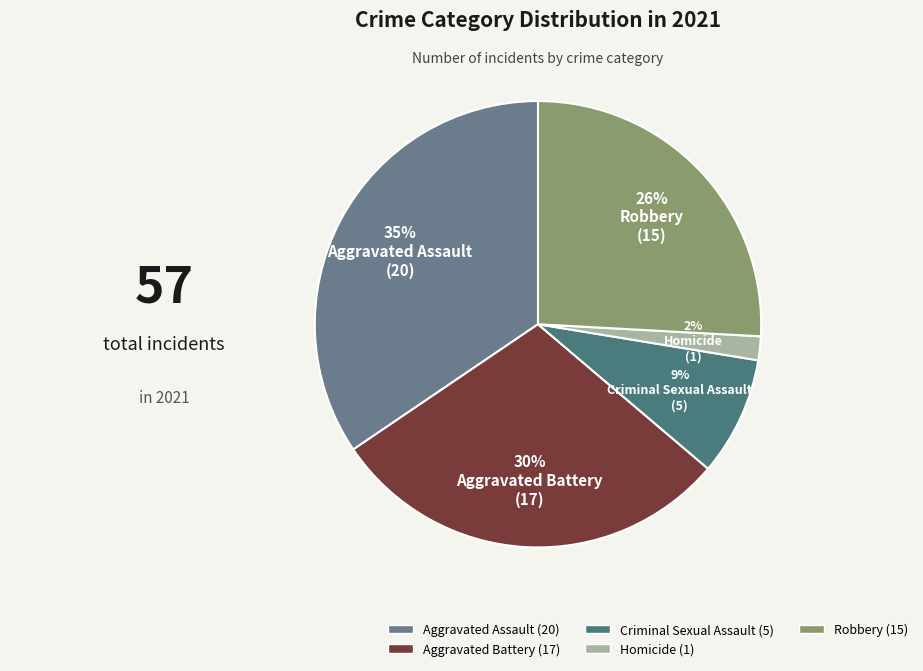

The Criminal Sexual Assault slice represents 9% of the pie. True or false?

True